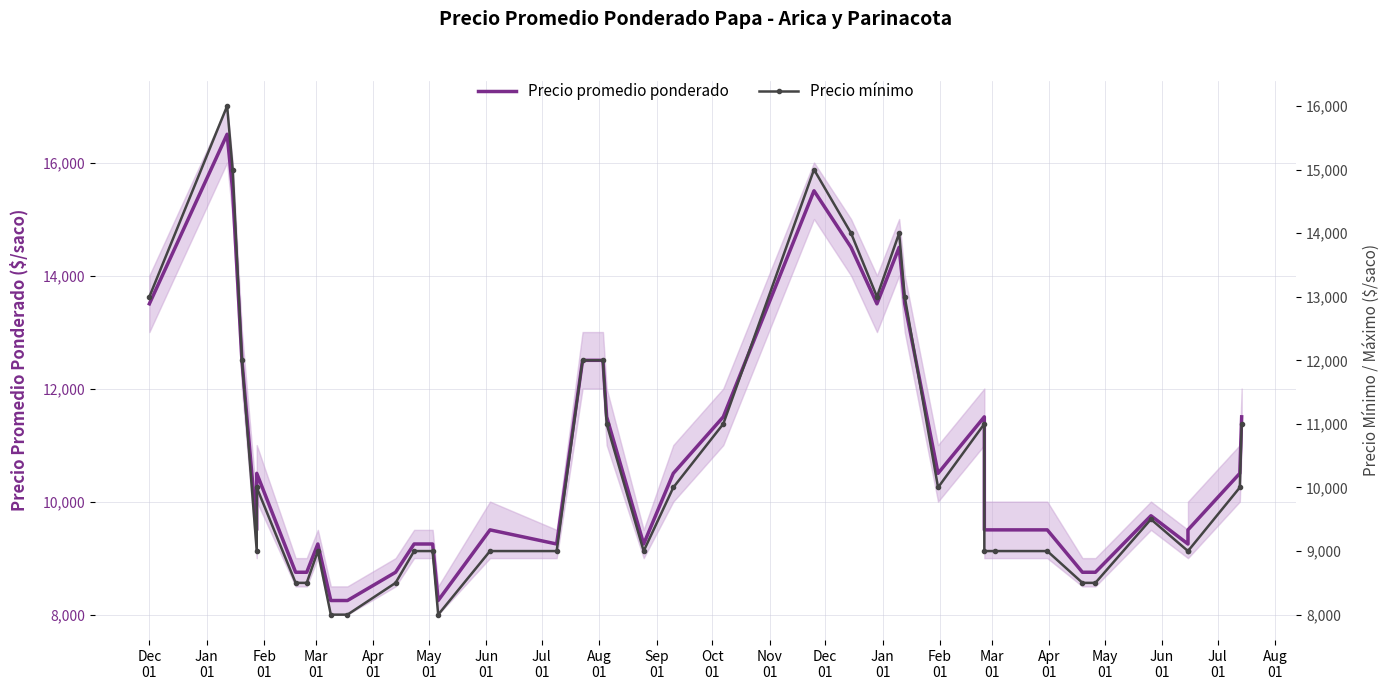

True or false: Precio promedio ponderado and Precio mínimo cross at least once.

False